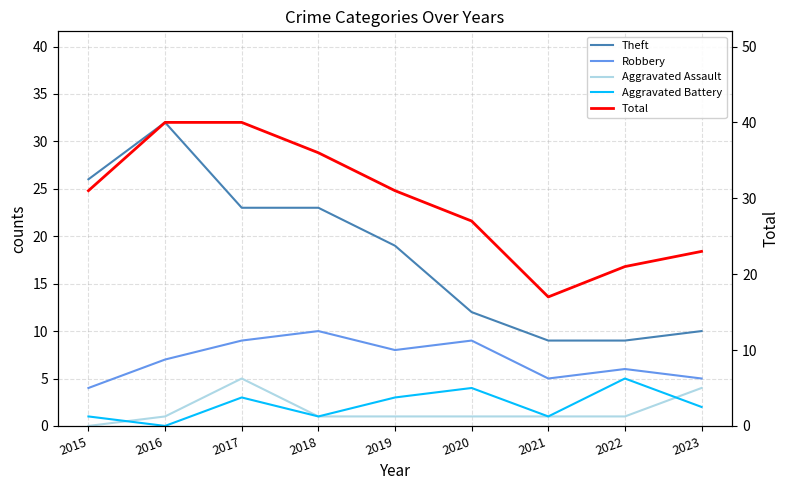

Which category has the highest value in the Robbery series?

2018